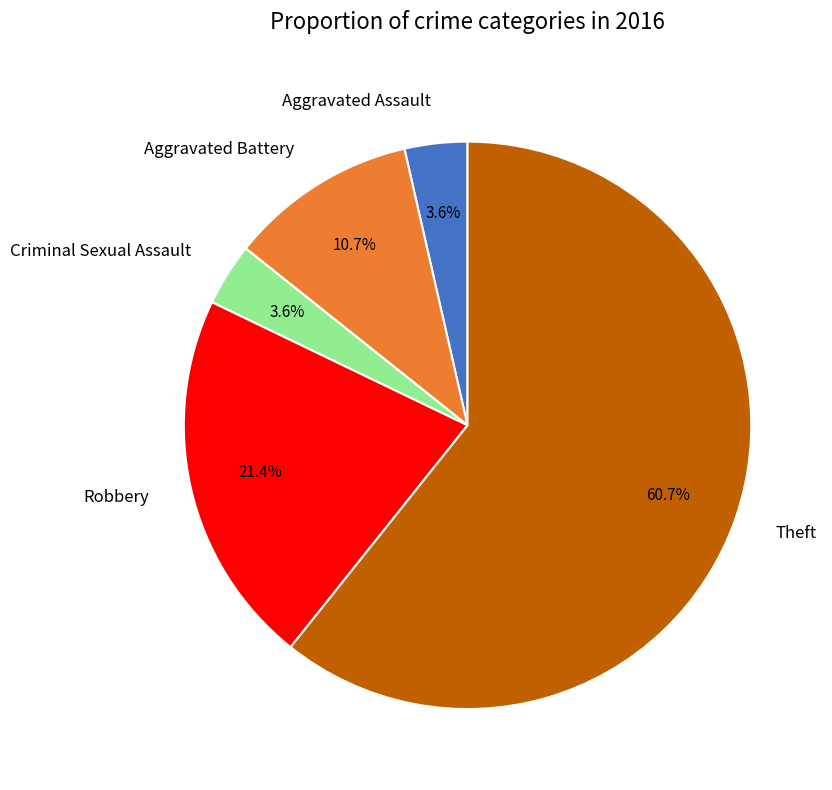

What percentage is the Criminal Sexual Assault slice, to the nearest percent?

4%